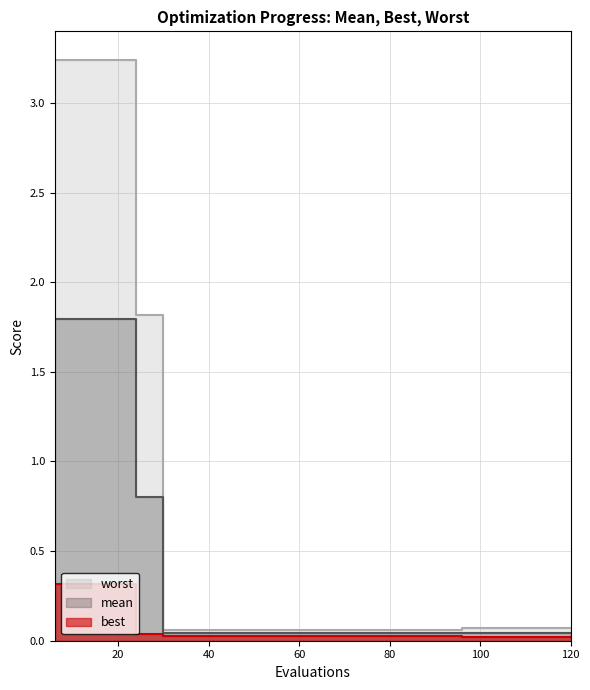

What are all the series names shown in the legend?

mean, best, worst